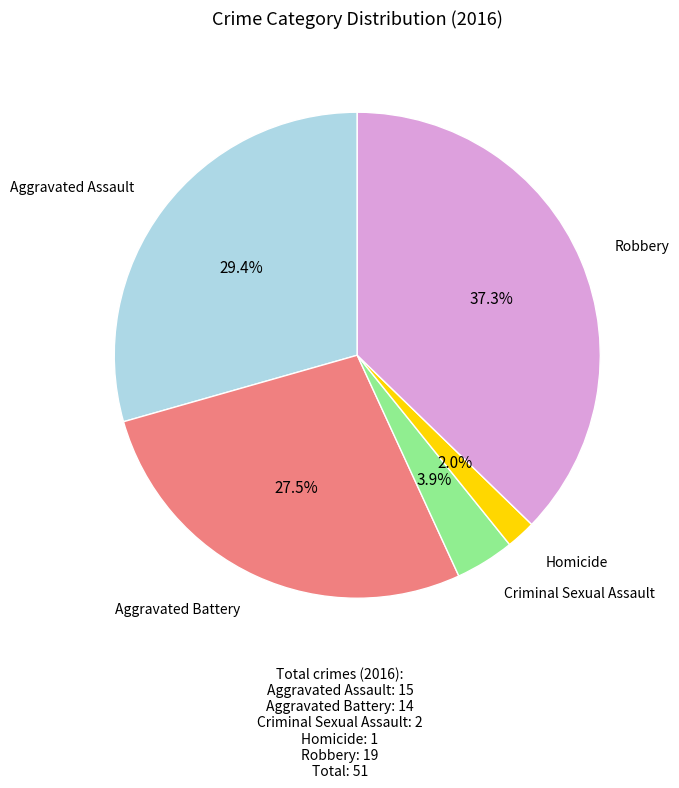

To the nearest percent, what portion does Homicide represent?

2%